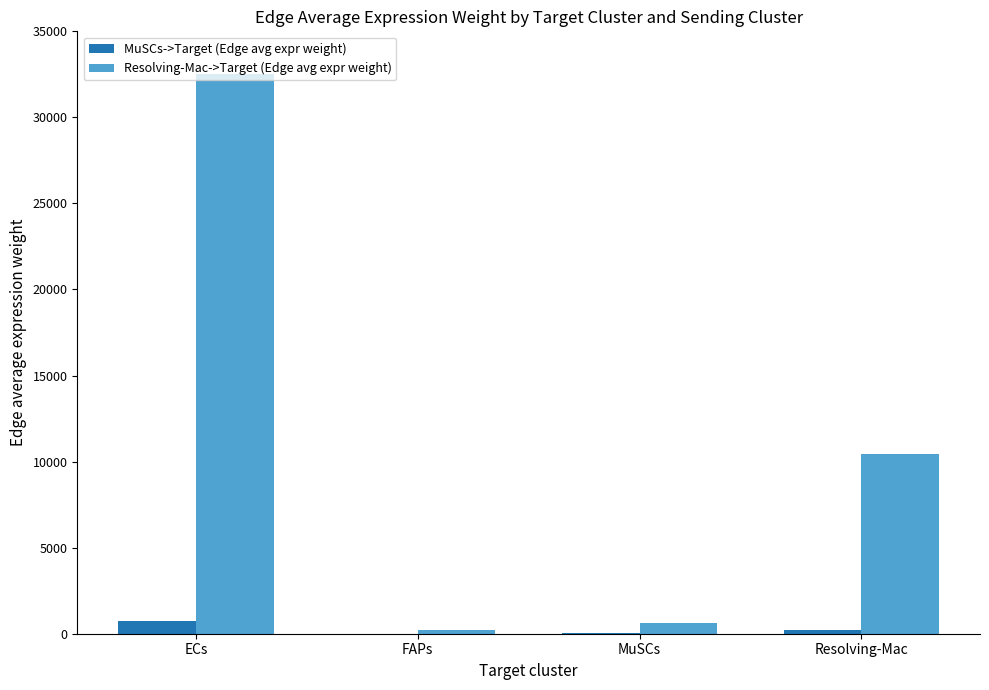

Which series has the widest spread of values?

Resolving-Mac->Target (Edge avg expr weight)